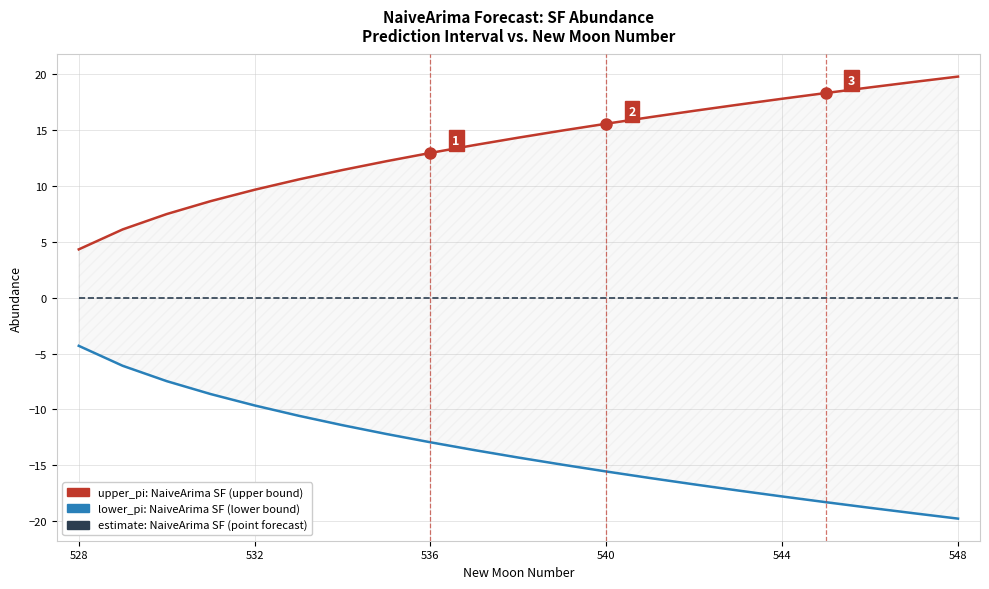

How many lines are shown in the chart?

3